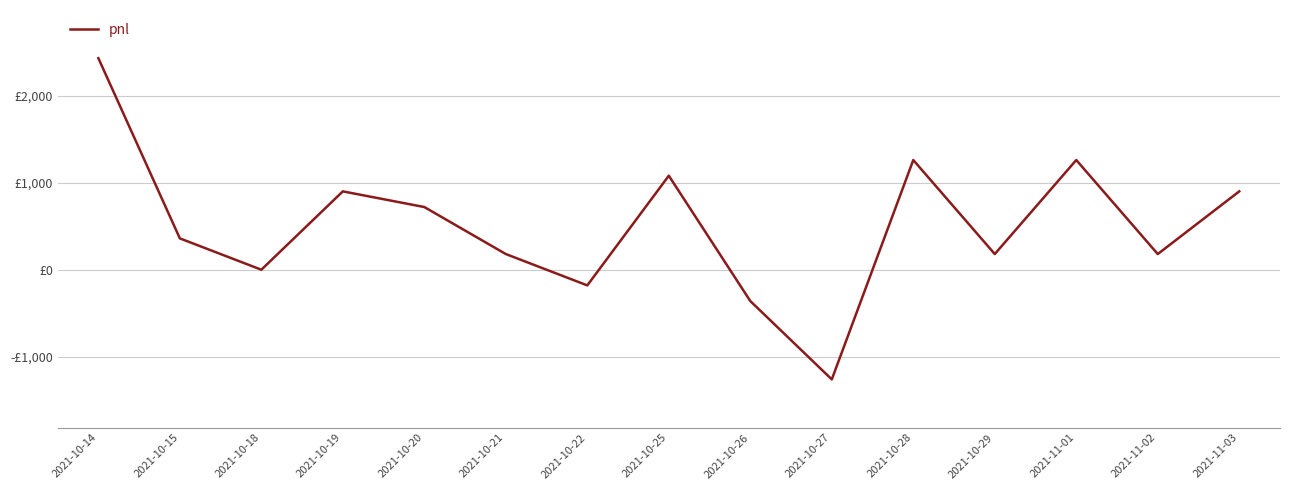

What is the sum of all values?

7650